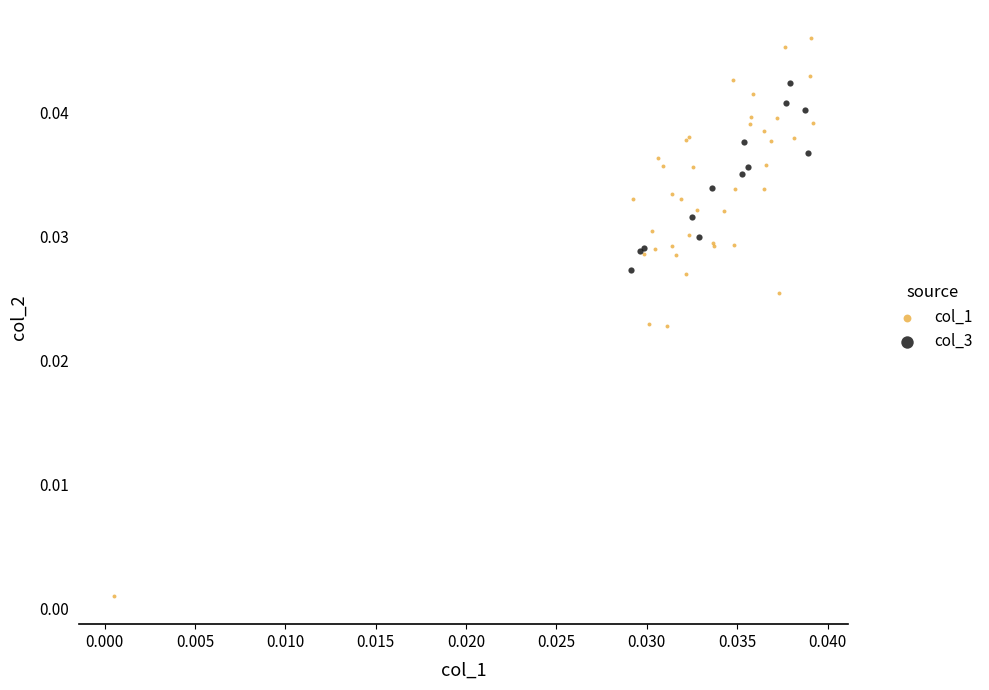

Which series reaches the minimum Y coordinate?

col_1